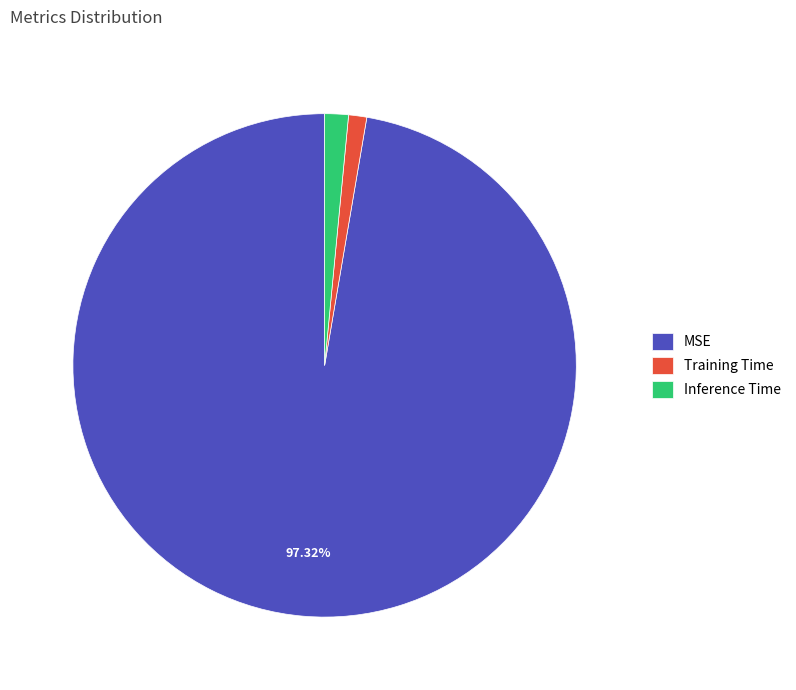

Is the sum of Training Time and MSE greater than half?

Yes